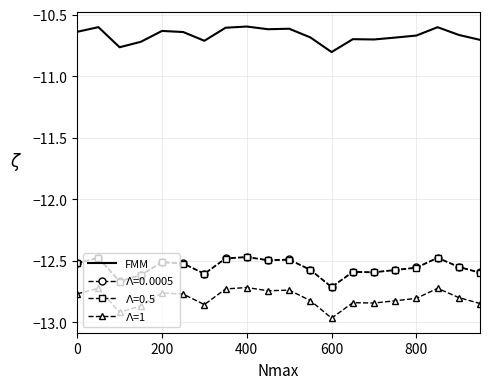

What is the sum of all $\Lambda$=1 values?

-256.0